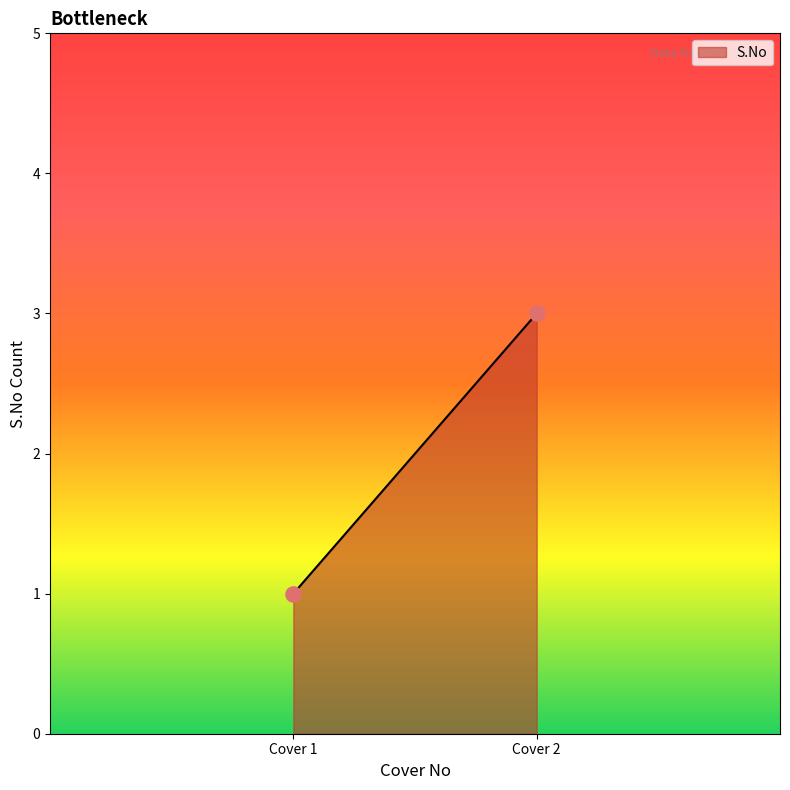

List the coordinates of all points as (Y, X) pairs, reading left to right.

(1, 1)  (3, 2)